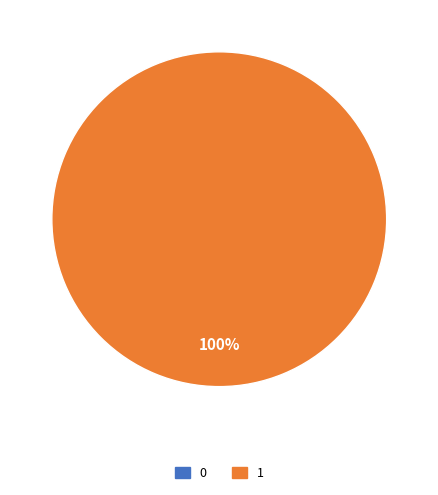

Rank the categories by value from highest to lowest.

1, 0